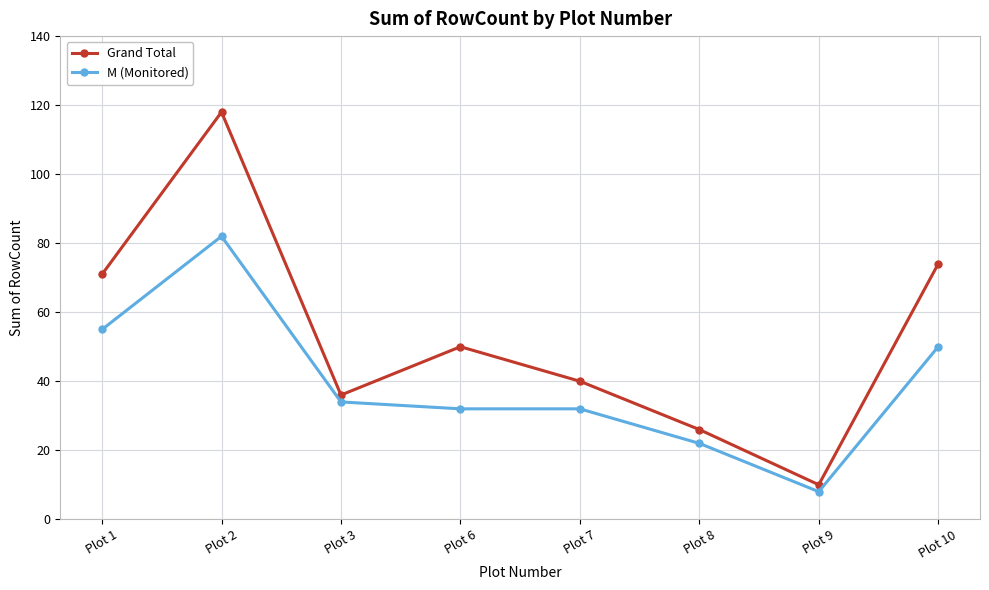

At how many categories does at least one series exceed 27?

6